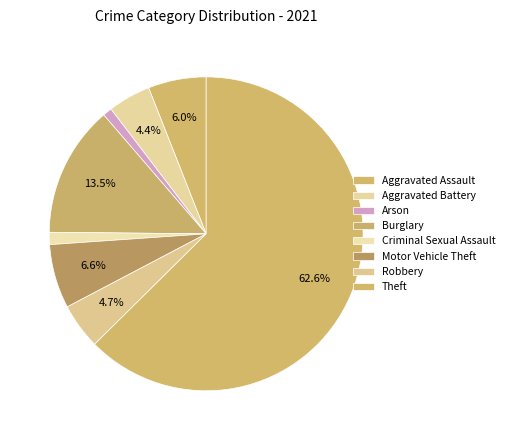

Count the number of slices in the pie.

8